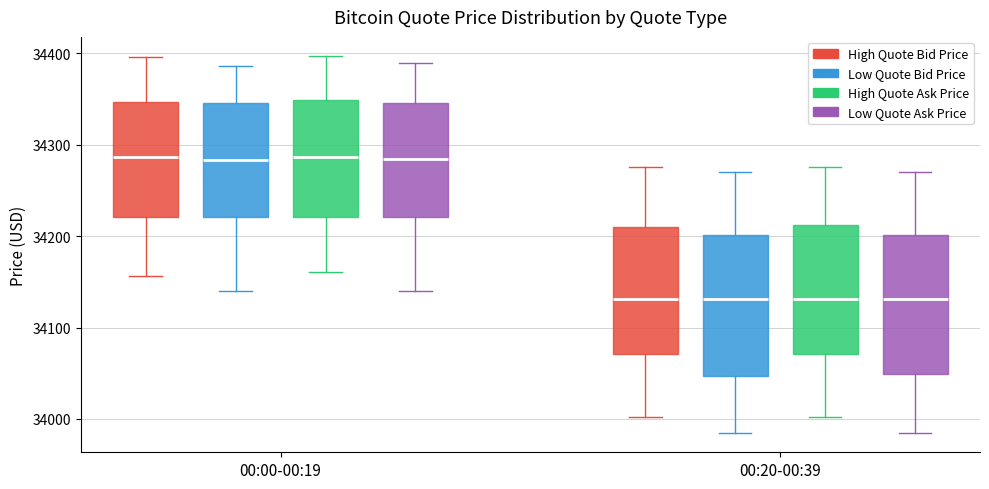

Reading left to right, read every box against the y-axis: the position of its median line, the range the box covers, and the ends of its whiskers. The values are not printed on the chart, so give them approximately, as read against the axis.

00:00-00:19 (High Quote Bid Price): median 34290, box 34220 to 34350, whiskers 34160 to 34400
00:00-00:19 (Low Quote Bid Price): median 34280, box 34220 to 34350, whiskers 34140 to 34390
00:00-00:19 (High Quote Ask Price): median 34290, box 34220 to 34350, whiskers 34160 to 34400
00:00-00:19 (Low Quote Ask Price): median 34280, box 34220 to 34350, whiskers 34140 to 34390
00:20-00:39 (High Quote Bid Price): median 34130, box 34070 to 34210, whiskers 34000 to 34280
00:20-00:39 (Low Quote Bid Price): median 34130, box 34050 to 34200, whiskers 33980 to 34270
00:20-00:39 (High Quote Ask Price): median 34130, box 34070 to 34210, whiskers 34000 to 34280
00:20-00:39 (Low Quote Ask Price): median 34130, box 34050 to 34200, whiskers 33980 to 34270